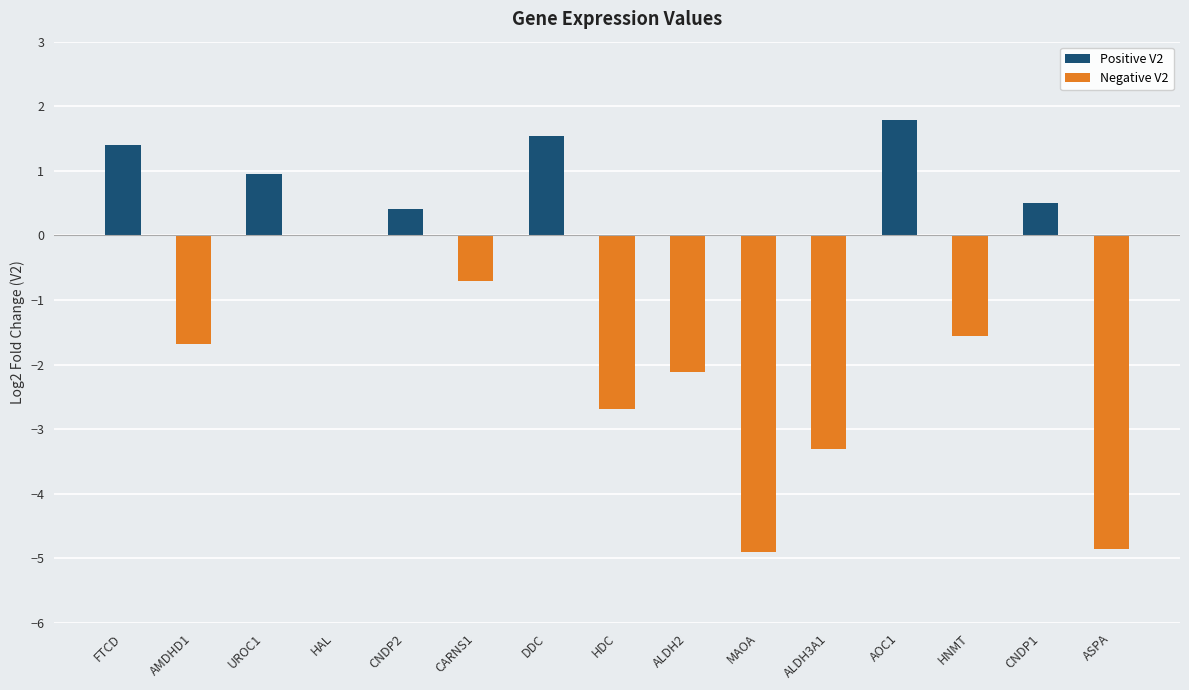

True or false: Positive V2 has a value of -0.6 at HAL.

False